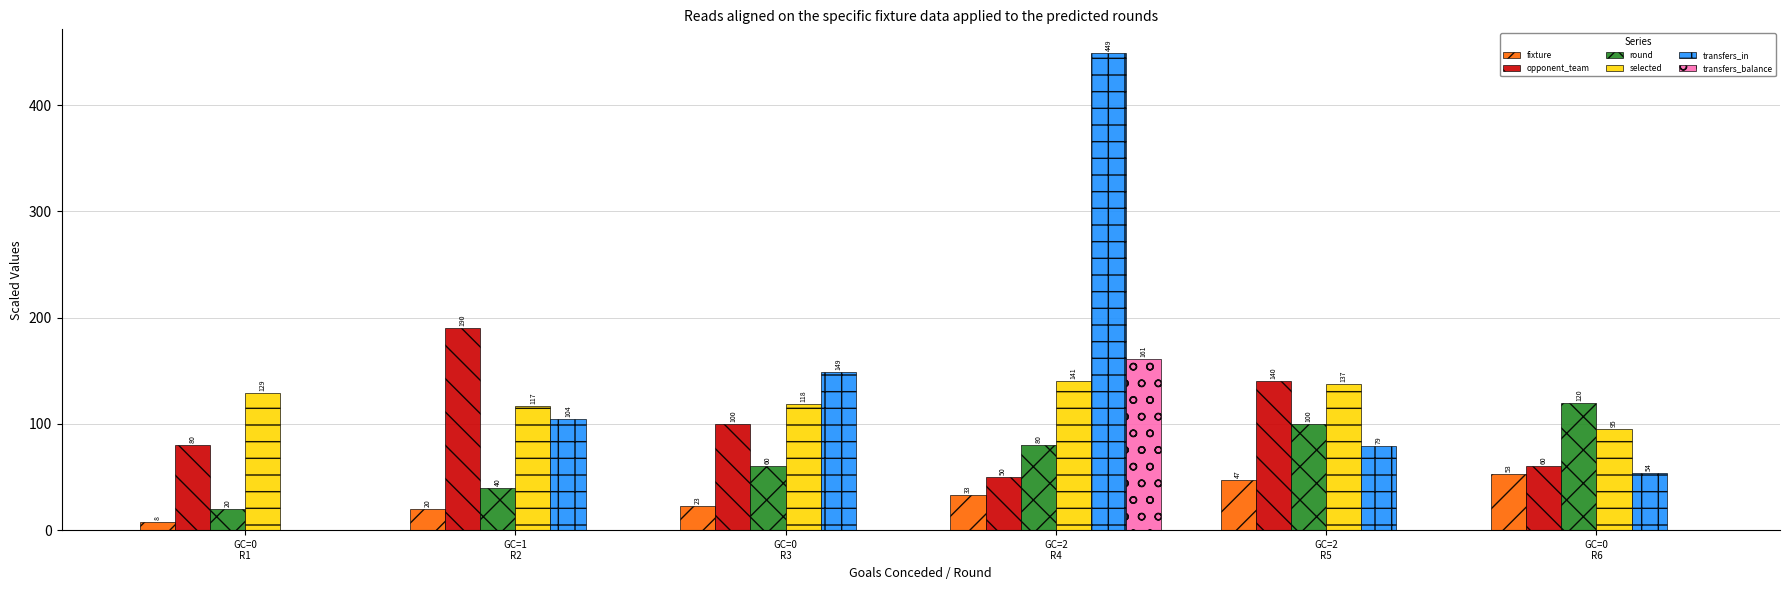

Is the value of transfers_balance at GC=2
R4 greater than the value of selected at GC=0
R6?

Yes